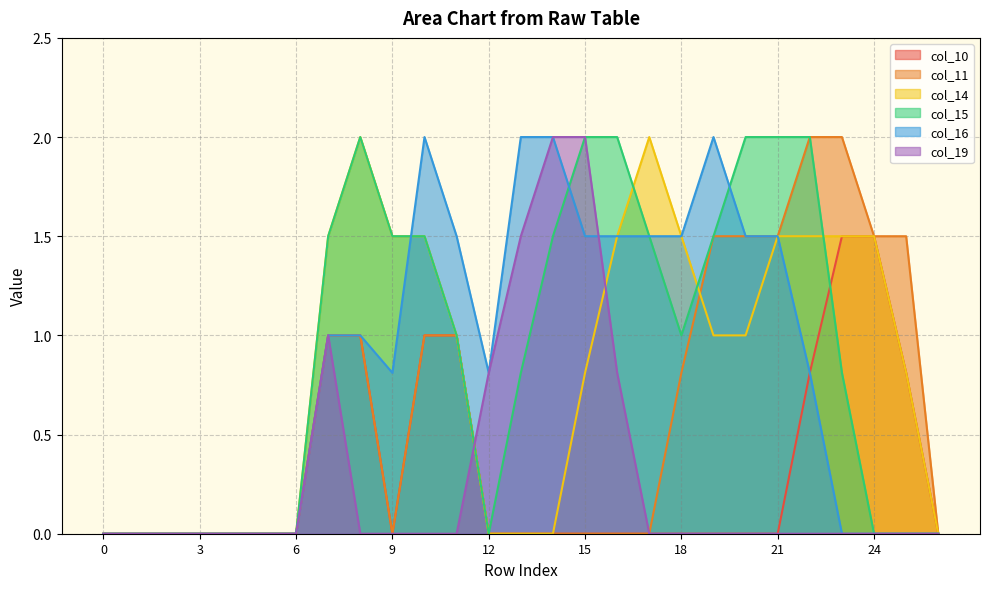

True or false: col_19 has a value of -1.0 at 9.

False